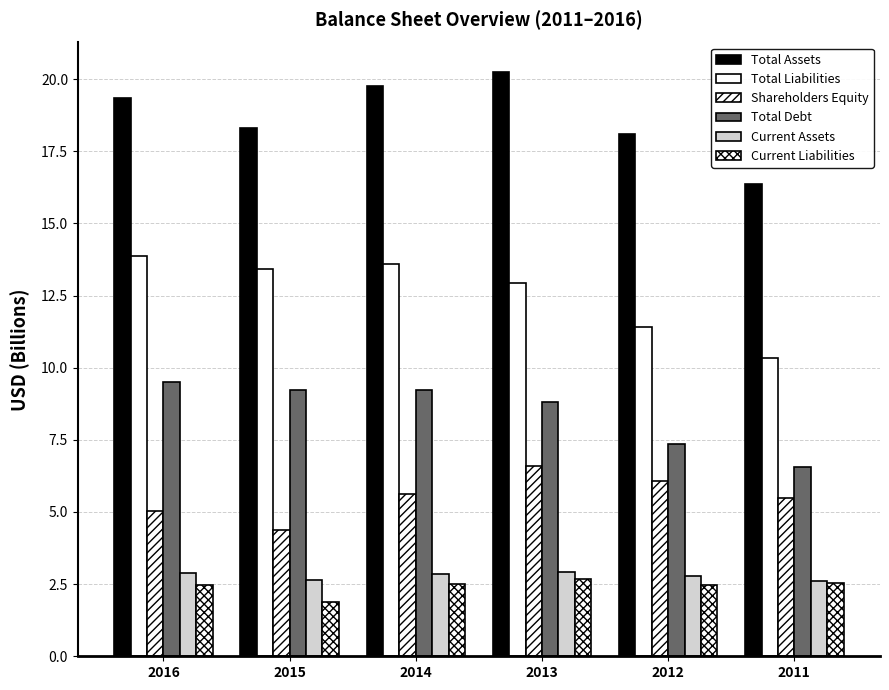

What is the difference between the second highest and minimum values in the Total Liabilities series?

3.2